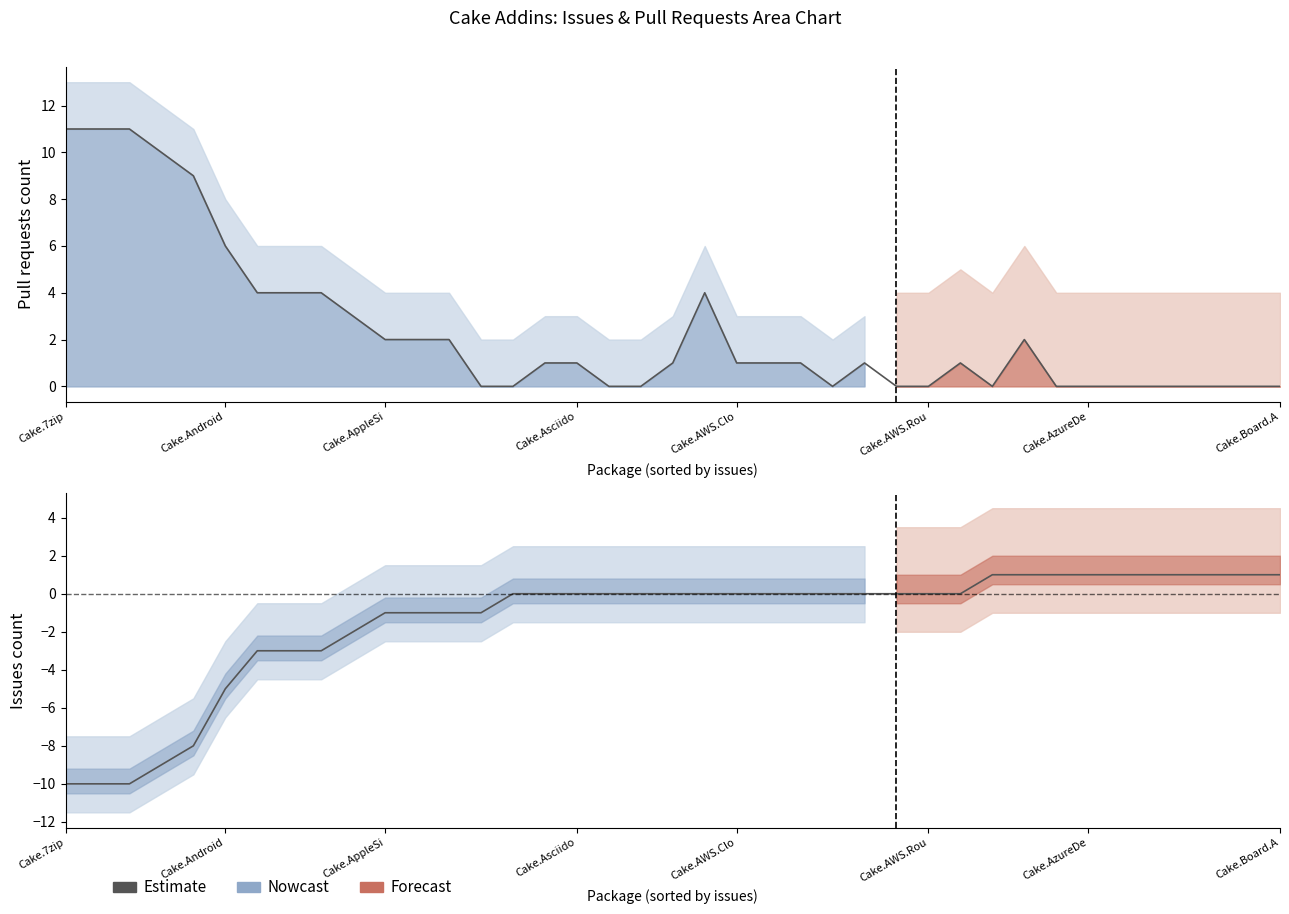

Between 20 and 34, which is larger?

34